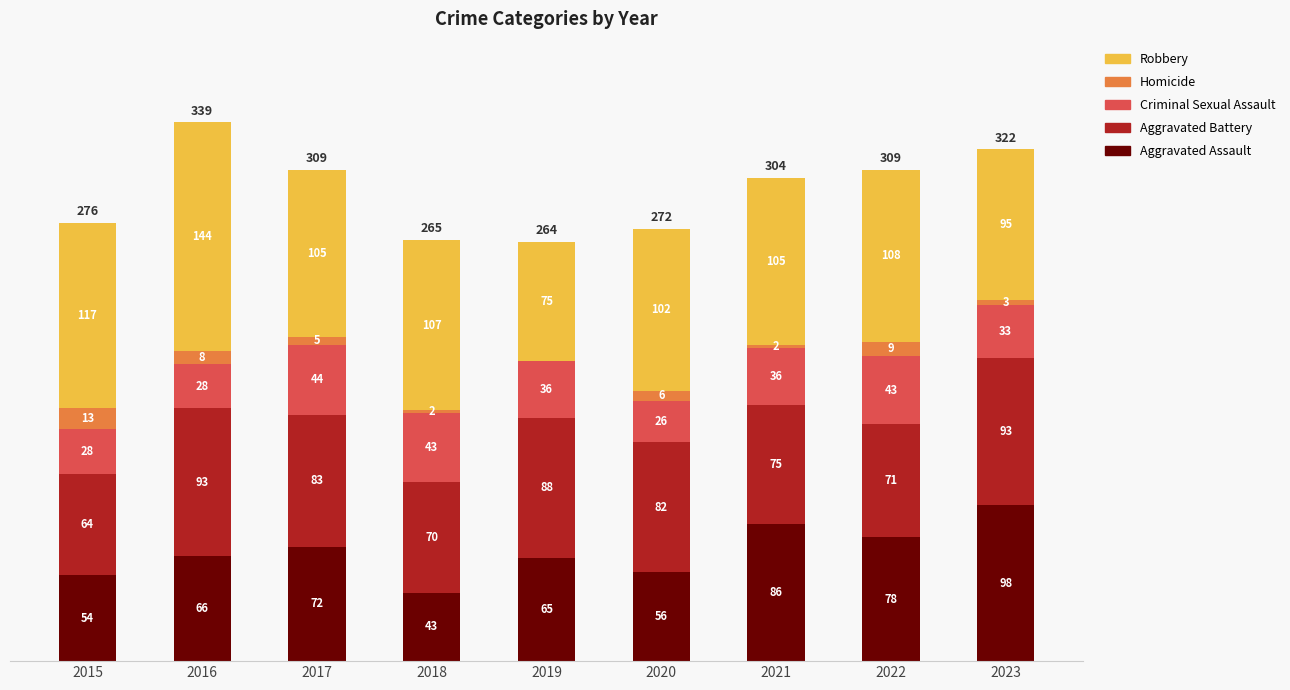

Does the chart contain stacked bars?

Yes